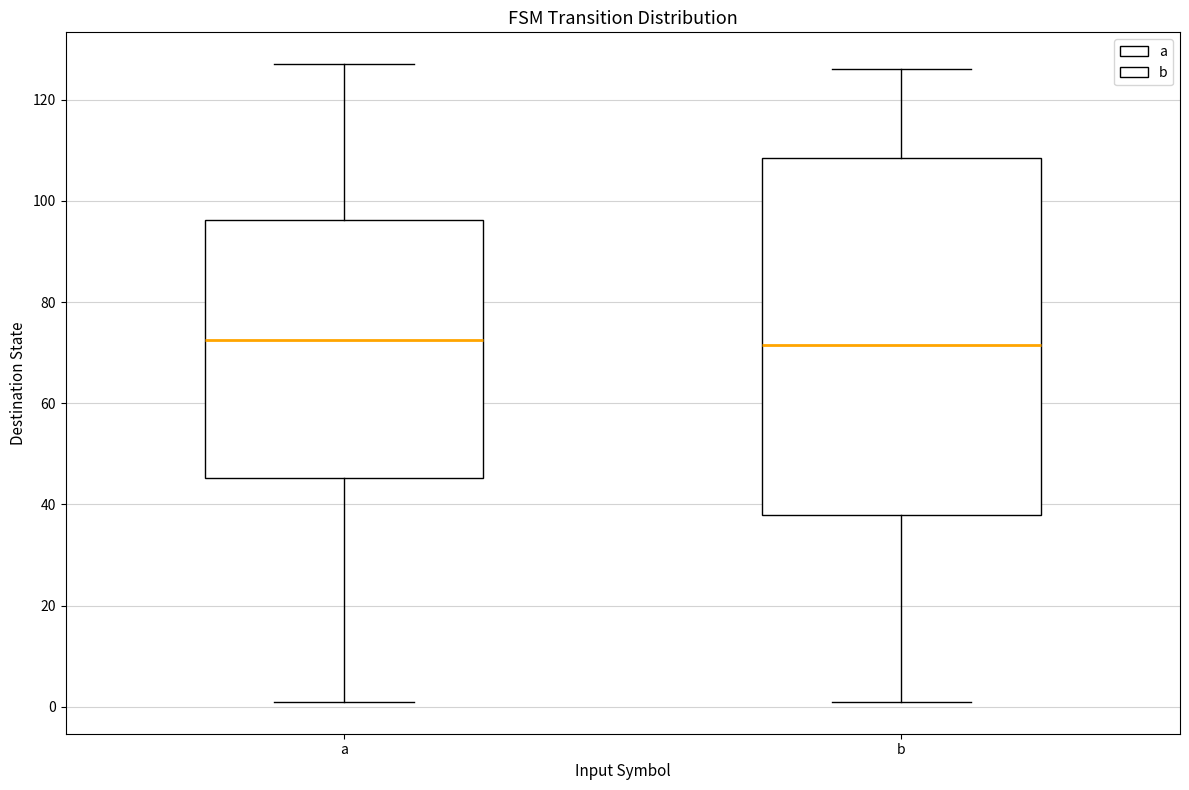

Comparing the boxes themselves (not the whiskers), which one is the tallest?

b